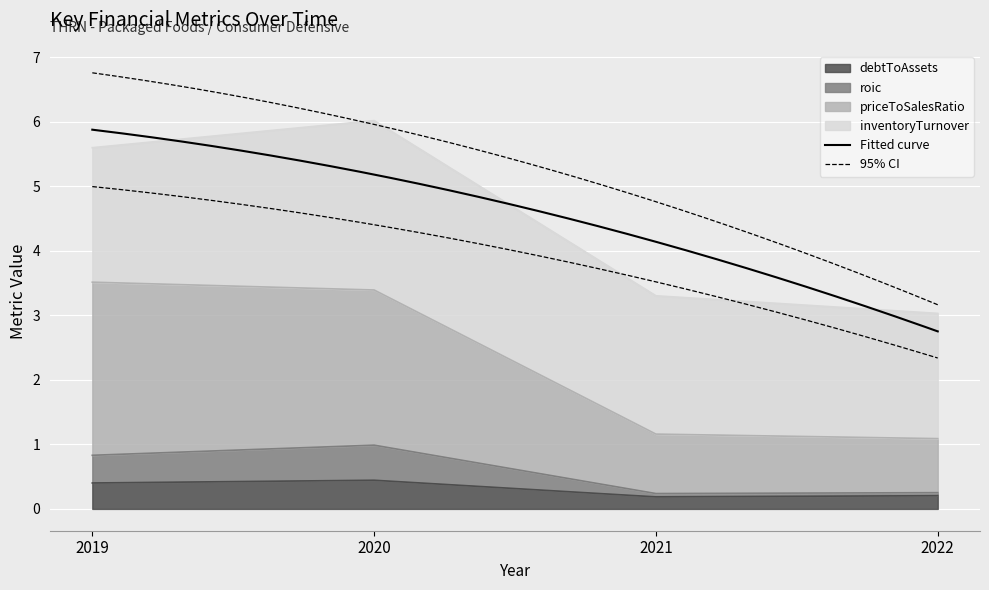

True or false: priceToSalesRatio has more than 1 interior local peaks.

False